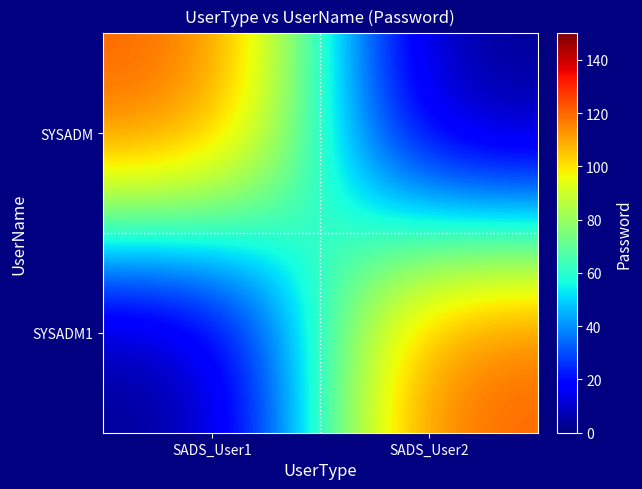

What is the total value across all series at SADS_User1?

123